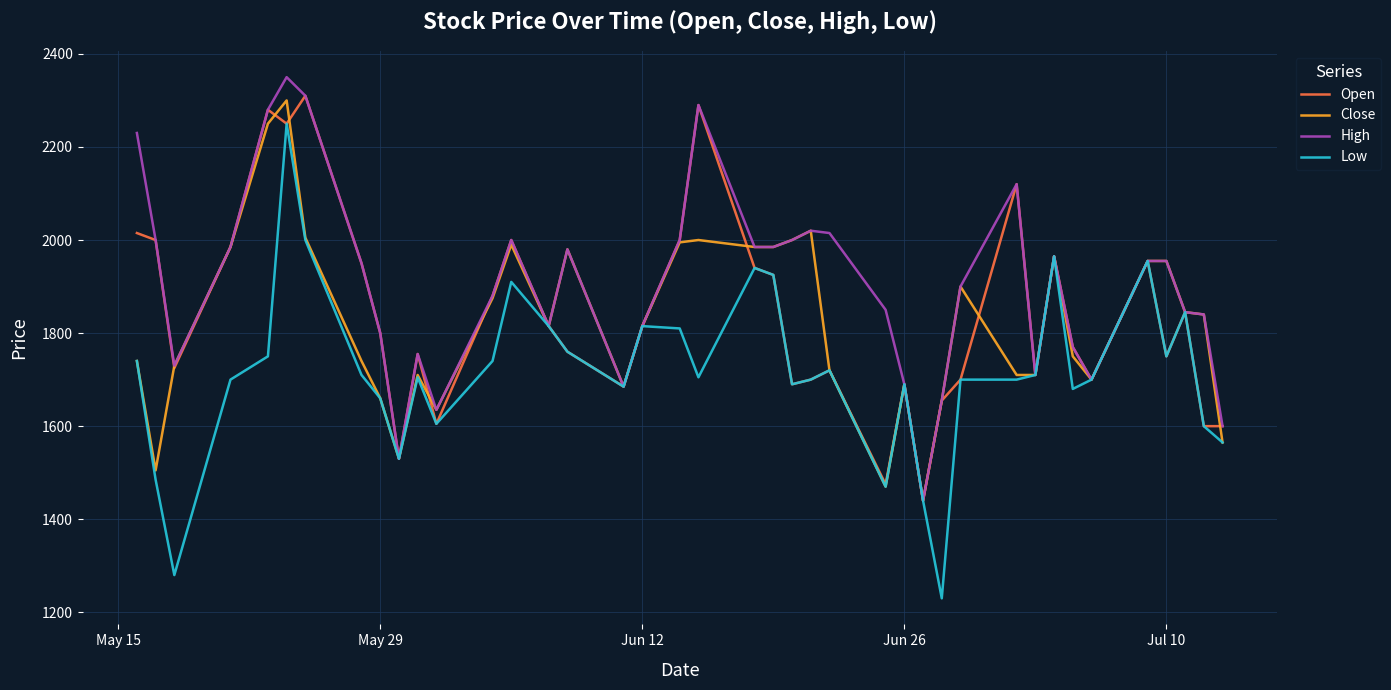

Which series has the widest spread of values?

Low